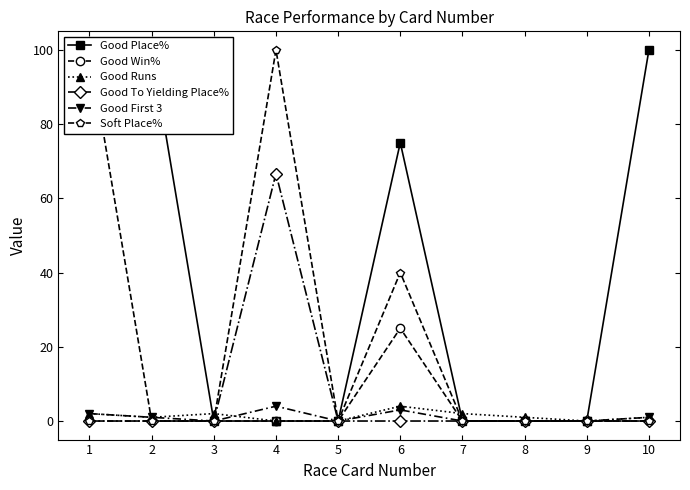

At how many categories does at least one series exceed 71?

5